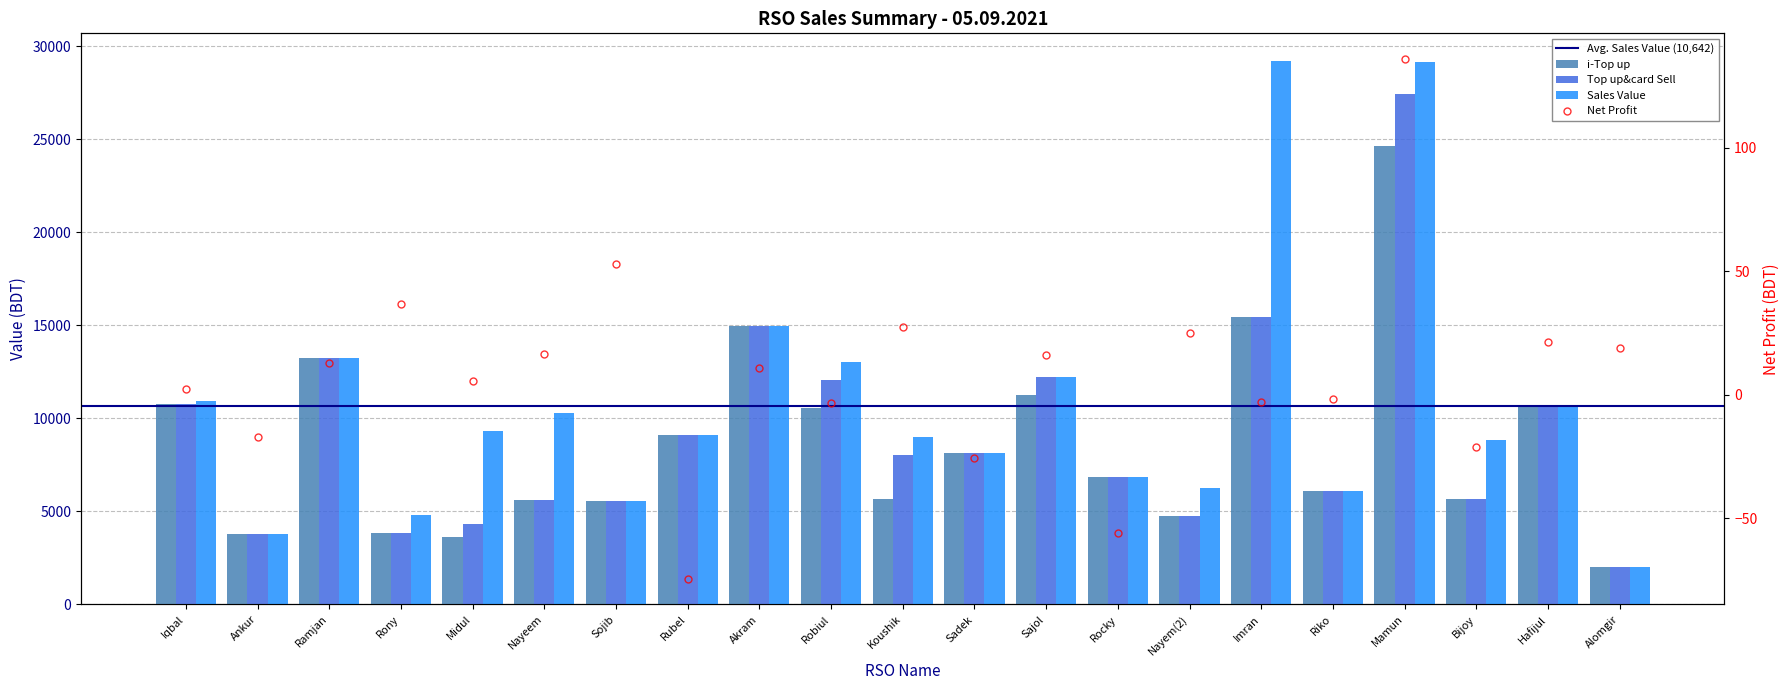

What is the average value of the Sales Value series?

10642.2